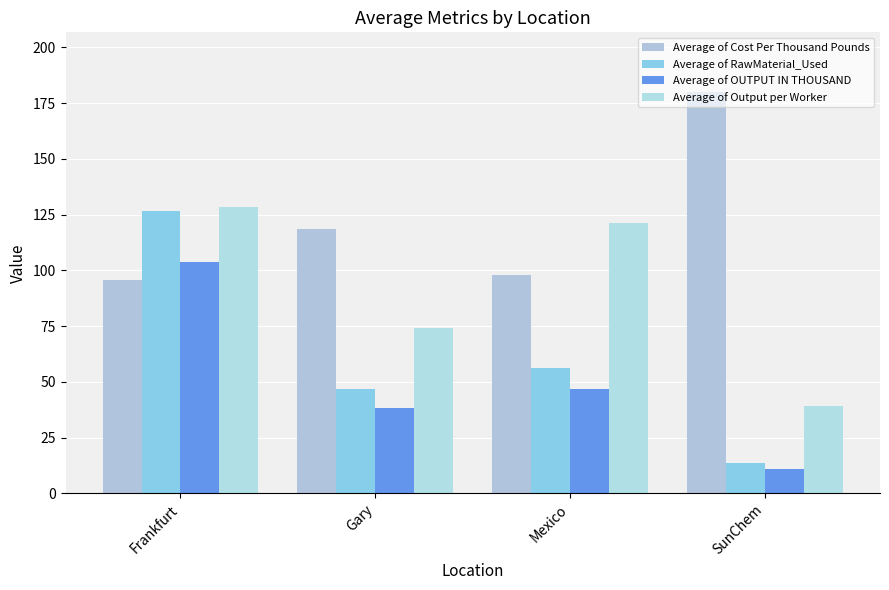

Which series has the largest total across all categories?

Average of Cost Per Thousand Pounds